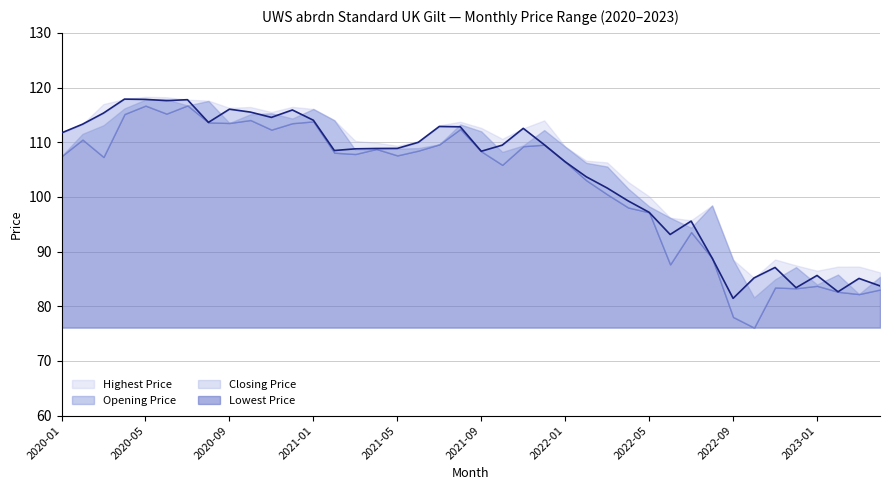

Reading left to right, transcribe all the data shown in this chart.

Highest Price: 2020-01=111.8	2020-02=113.3	2020-03=117.0	2020-04=117.9	2020-05=118.3	2020-06=118.2	2020-07=117.8	2020-08=117.6	2020-09=116.3	2020-10=116.4	2020-11=115.5	2020-12=116.5	2021-01=116.1	2021-02=114.0	2021-03=110.2	2021-04=109.9	2021-05=109.4	2021-06=110.2	2021-07=113.1	2021-08=113.7	2021-09=112.6	2021-10=110.6	2021-11=112.5	2021-12=114.0	2022-01=109.2	2022-02=106.6	2022-03=106.3	2022-04=102.7	2022-05=100.1	2022-06=96.2	2022-07=95.7	2022-08=98.4	2022-09=88.5	2022-10=85.2	2022-11=88.5	2022-12=87.5	2023-01=86.5	2023-02=87.2	2023-03=87.3	2023-04=86.2
Opening Price: 2020-01=107.4	2020-02=111.5	2020-03=113.1	2020-04=116.2	2020-05=117.8	2020-06=117.8	2020-07=116.7	2020-08=117.5	2020-09=113.5	2020-10=115.1	2020-11=115.3	2020-12=114.3	2021-01=116.1	2021-02=114.0	2021-03=108.6	2021-04=108.8	2021-05=108.8	2021-06=108.9	2021-07=109.6	2021-08=113.3	2021-09=112.0	2021-10=108.2	2021-11=109.4	2021-12=112.2	2022-01=109.2	2022-02=106.2	2022-03=105.5	2022-04=101.5	2022-05=98.3	2022-06=96.2	2022-07=94.4	2022-08=98.4	2022-09=88.5	2022-10=81.6	2022-11=84.9	2022-12=87.2	2023-01=84.0	2023-02=85.8	2023-03=82.2	2023-04=85.4
Closing Price: 2020-01=111.7	2020-02=113.3	2020-03=115.3	2020-04=117.9	2020-05=117.8	2020-06=117.6	2020-07=117.8	2020-08=113.6	2020-09=116.0	2020-10=115.5	2020-11=114.5	2020-12=115.9	2021-01=114.0	2021-02=108.5	2021-03=108.8	2021-04=108.9	2021-05=108.9	2021-06=110.0	2021-07=112.9	2021-08=112.8	2021-09=108.3	2021-10=109.5	2021-11=112.5	2021-12=109.5	2022-01=106.4	2022-02=103.7	2022-03=101.6	2022-04=99.3	2022-05=97.2	2022-06=93.1	2022-07=95.6	2022-08=88.8	2022-09=81.4	2022-10=85.2	2022-11=87.1	2022-12=83.4	2023-01=85.6	2023-02=82.6	2023-03=85.1	2023-04=83.7
Lowest Price: 2020-01=107.4	2020-02=110.5	2020-03=107.3	2020-04=115.2	2020-05=116.7	2020-06=115.2	2020-07=116.7	2020-08=113.6	2020-09=113.5	2020-10=114.1	2020-11=112.3	2020-12=113.5	2021-01=113.8	2021-02=108.1	2021-03=107.8	2021-04=108.8	2021-05=107.6	2021-06=108.5	2021-07=109.6	2021-08=112.4	2021-09=108.3	2021-10=105.9	2021-11=109.3	2021-12=109.5	2022-01=106.4	2022-02=103.0	2022-03=100.5	2022-04=98.1	2022-05=97.2	2022-06=87.7	2022-07=93.6	2022-08=88.8	2022-09=78.0	2022-10=76.1	2022-11=83.4	2022-12=83.3	2023-01=83.7	2023-02=82.6	2023-03=82.2	2023-04=83.1